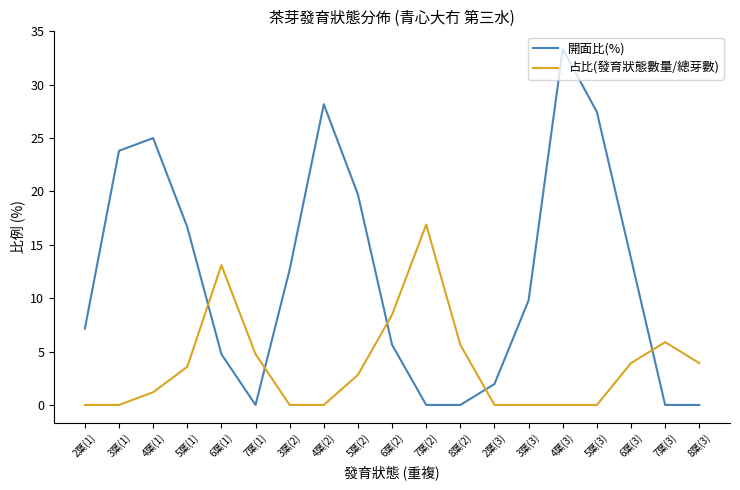

What is the total value across all series at 6葉(3)?

17.6